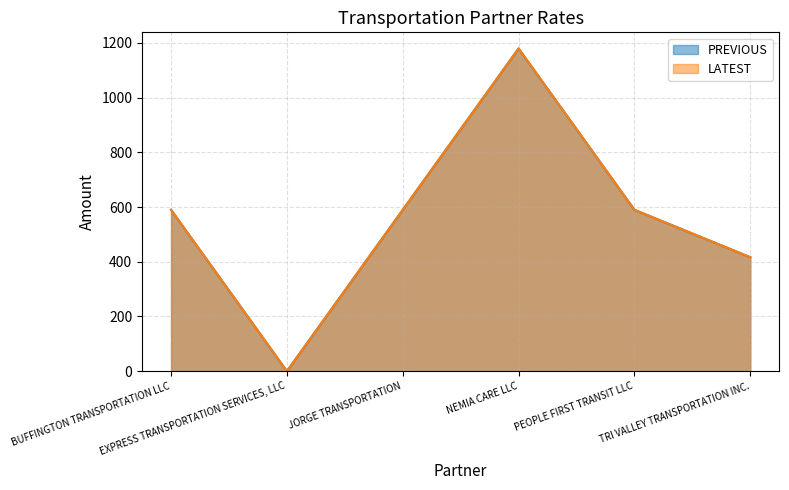

How many values in the PREVIOUS series exceed 590?

1